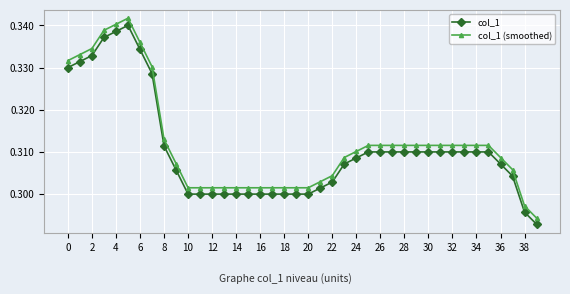

True or false: col_1 has more than 0 interior local peaks.

True